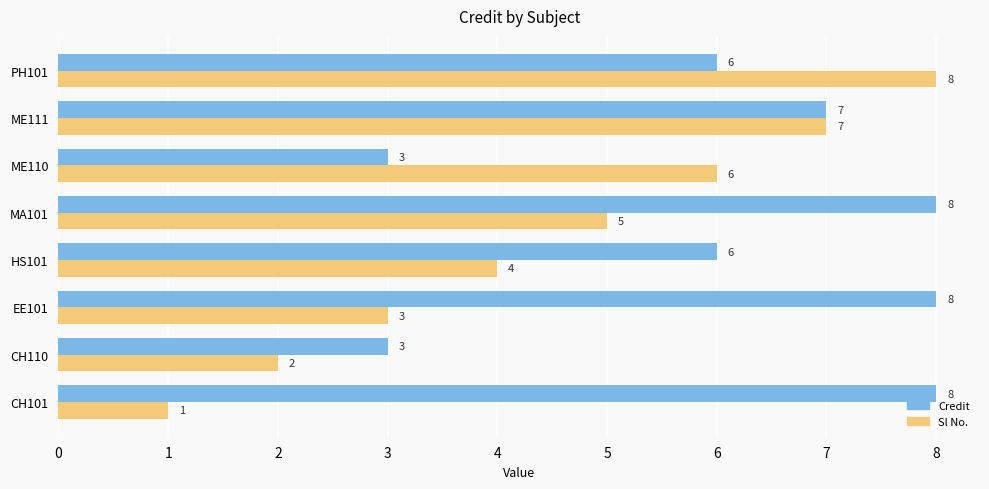

Is it true that Credit equals 5 at CH110?

False